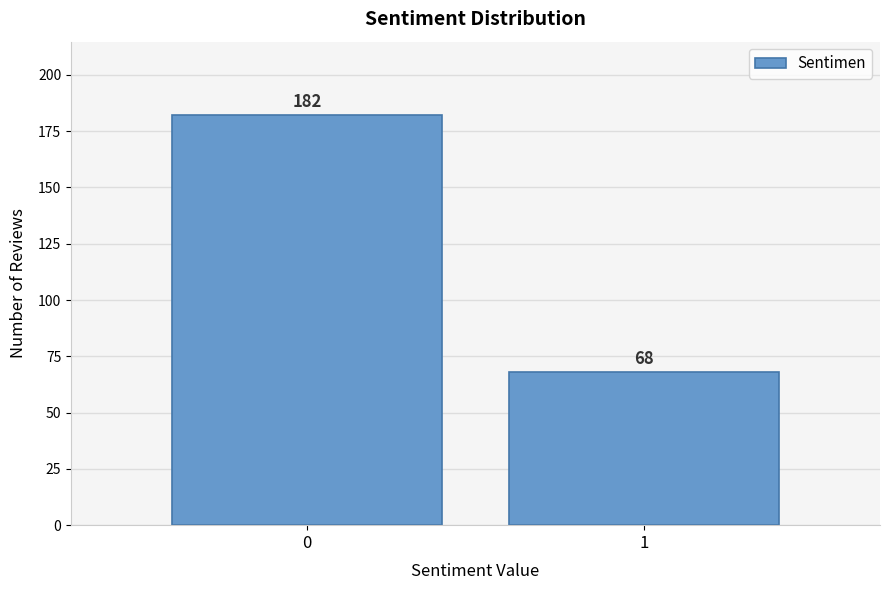

Reading right to left, extract all data points from this chart.

68	182